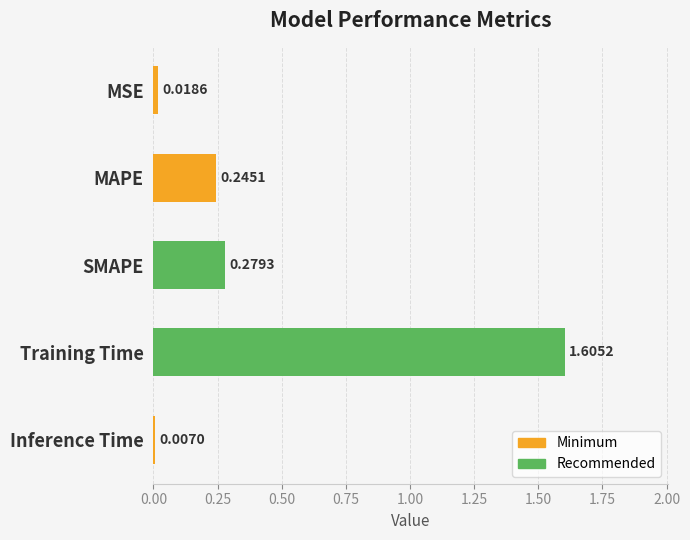

What is the change in value from Training Time to Inference Time?

-1.6